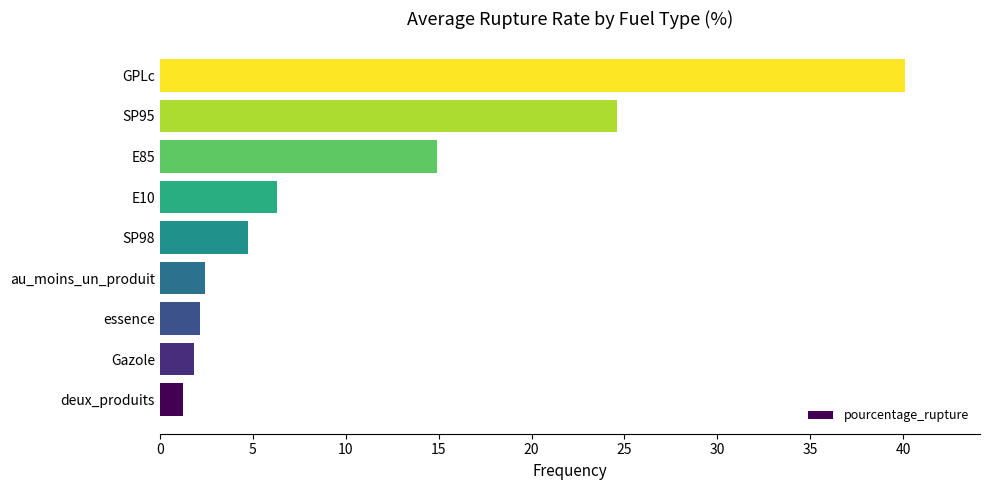

Reading top to bottom, list all the values displayed in this chart.

40.1	24.6	14.9	6.3	4.7	2.4	2.2	1.8	1.2